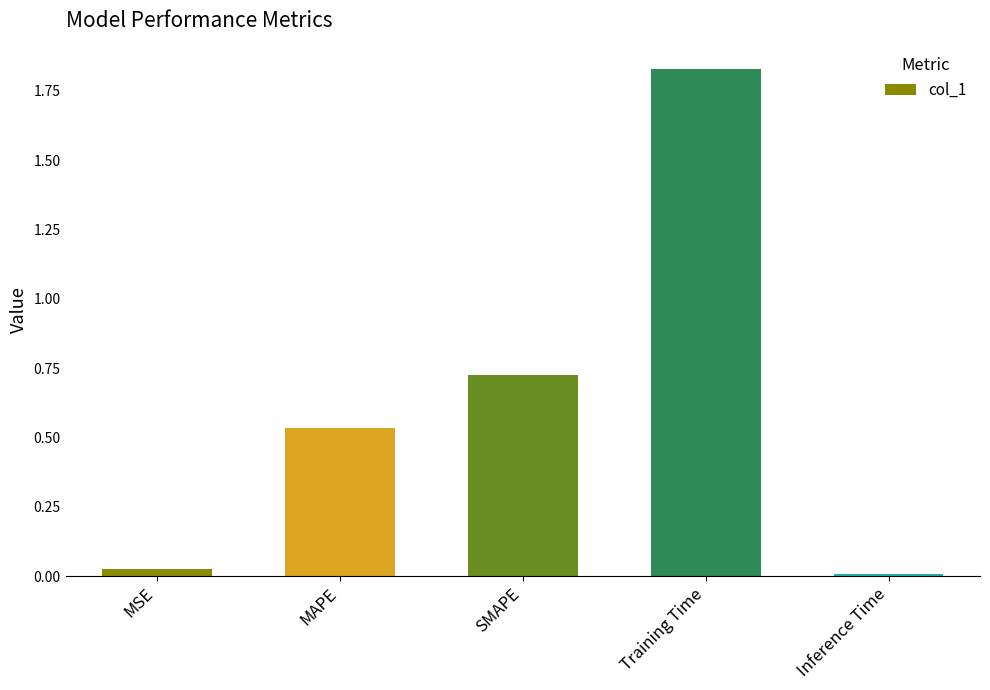

Which has a higher value, Inference Time or MAPE?

MAPE